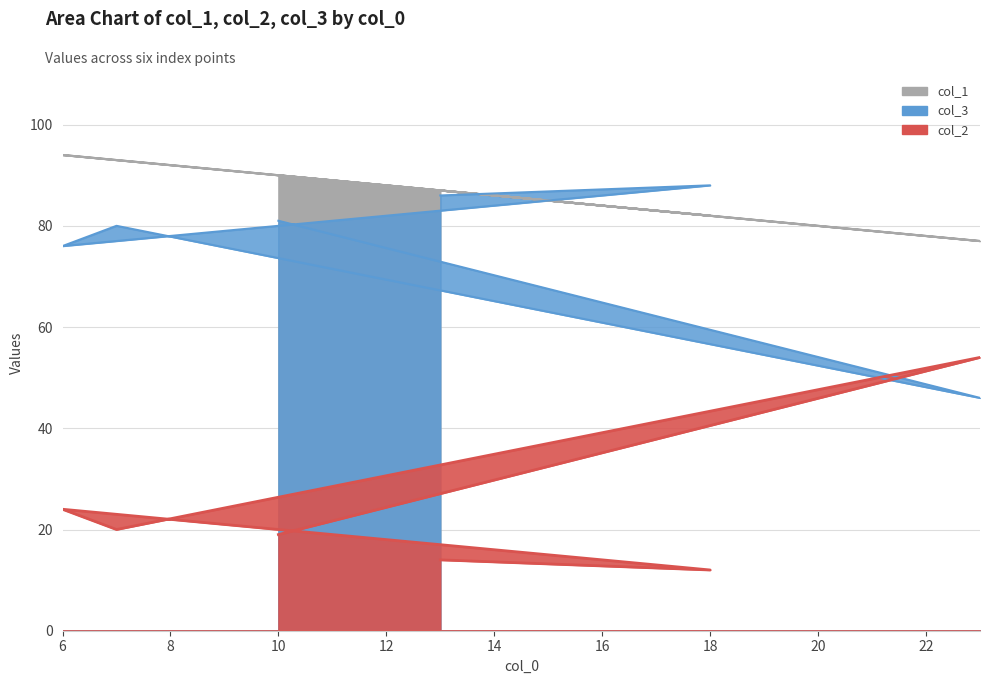

True or false: col_1 has more than 2 points higher than both neighbors.

False